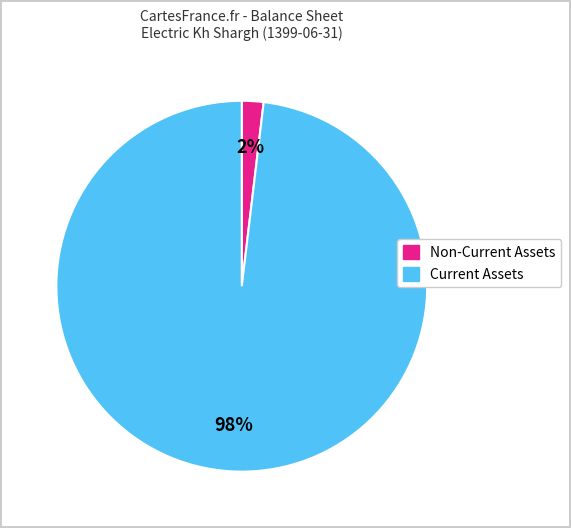

To the nearest percent, what is the average slice percentage?

50%